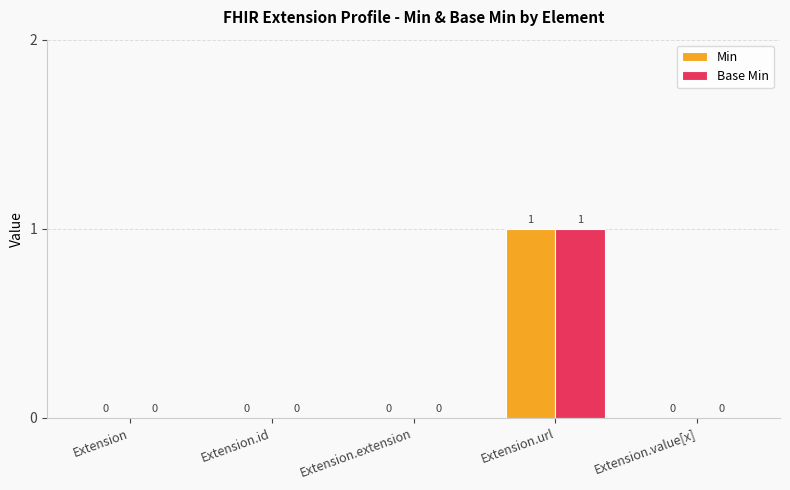

How many values in the Min series exceed 0?

1